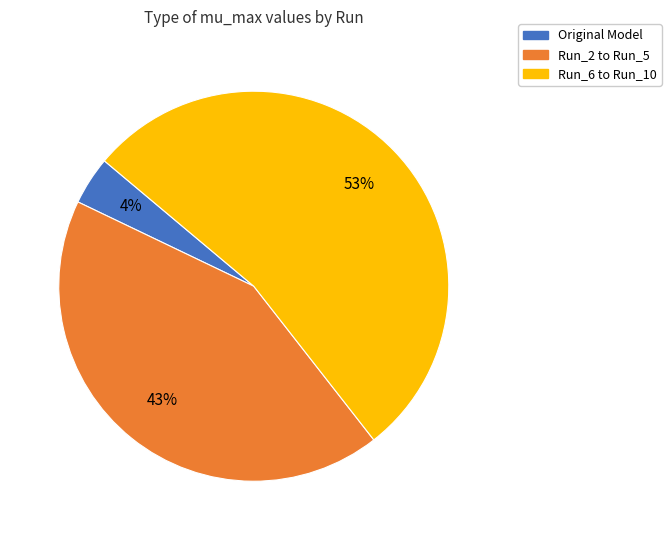

To the nearest percent, what is the average slice percentage?

33%